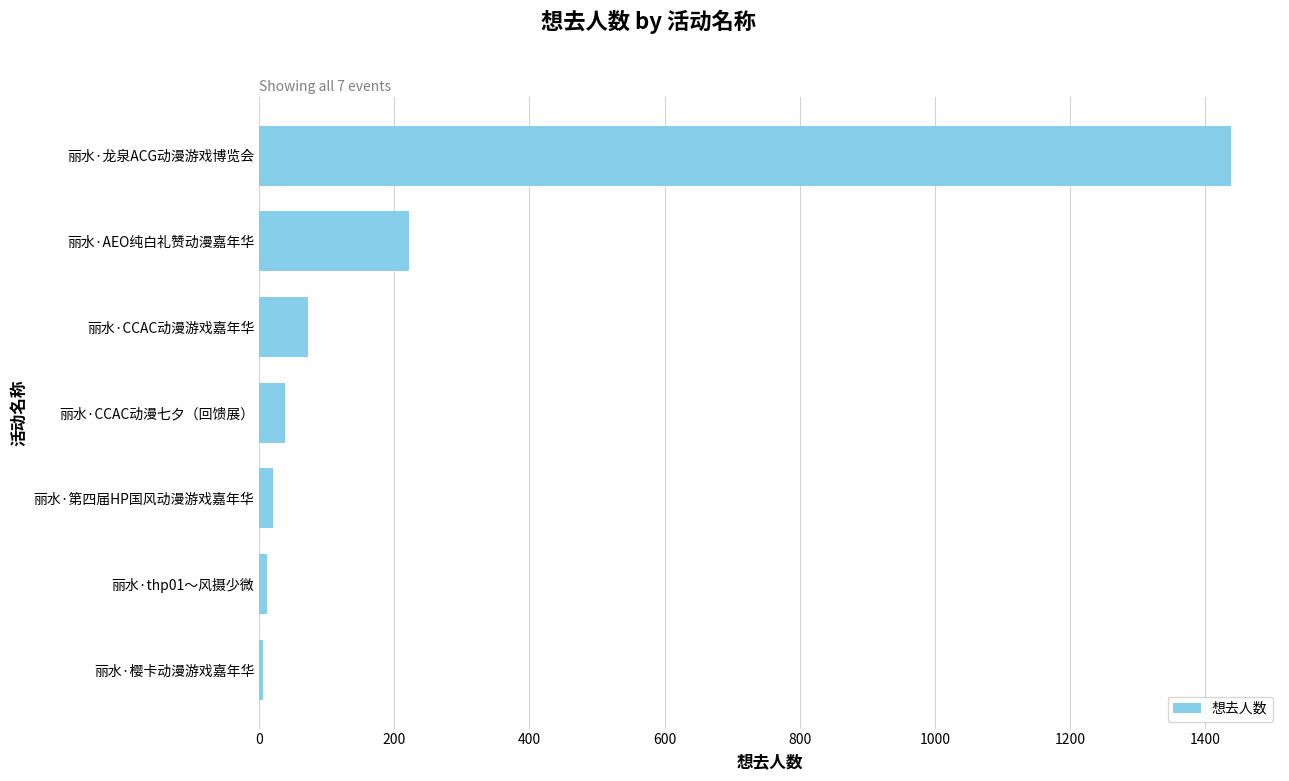

The value at 丽水·CCAC动漫游戏嘉年华 is 72. True or false?

True